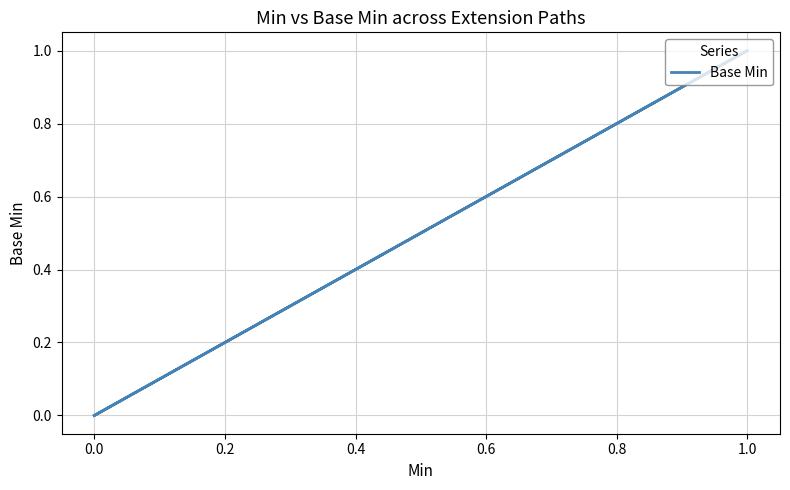

What is the sum of all values?

1